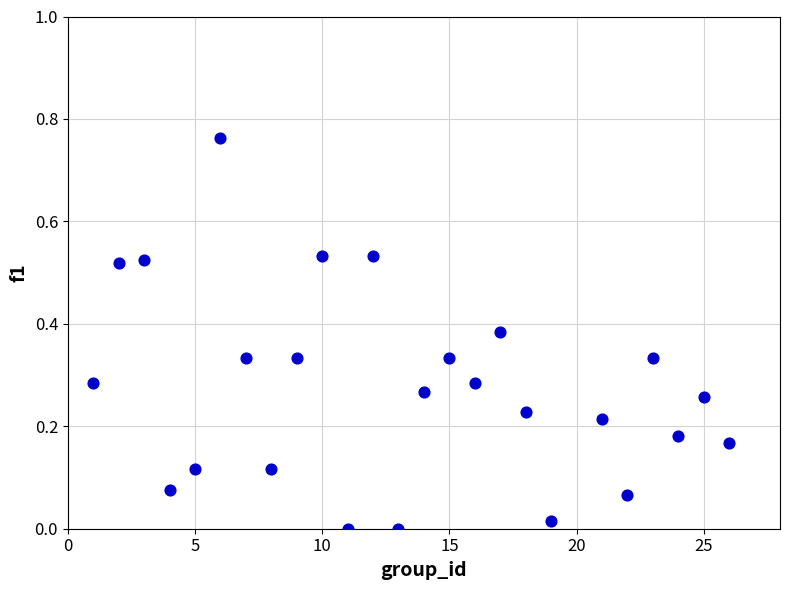

What is the range of X values (max minus min)?

25.0